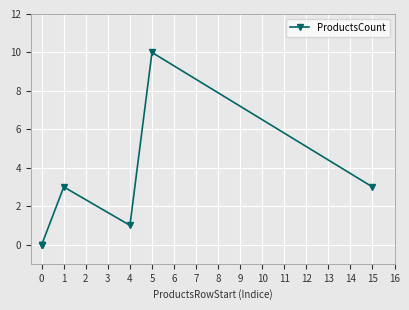

Does the chart display data point markers on the line(s)?

Yes